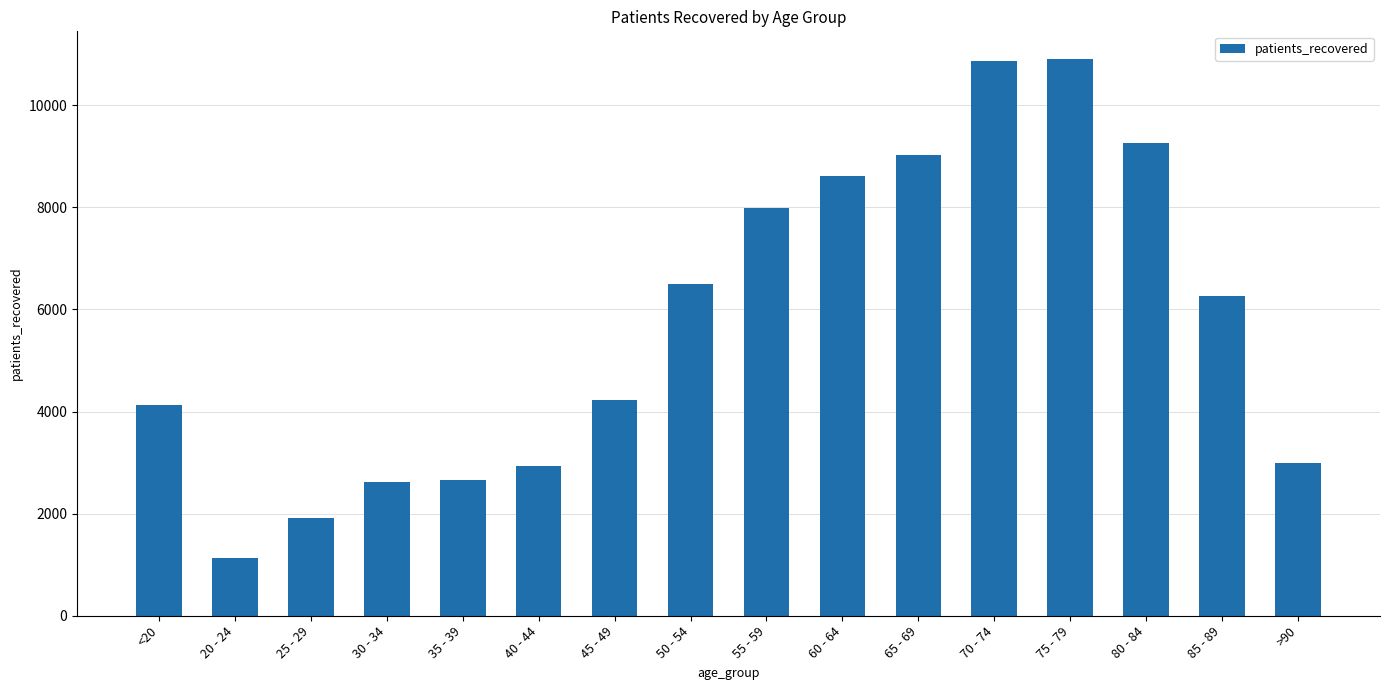

How many data points does each series have?

16